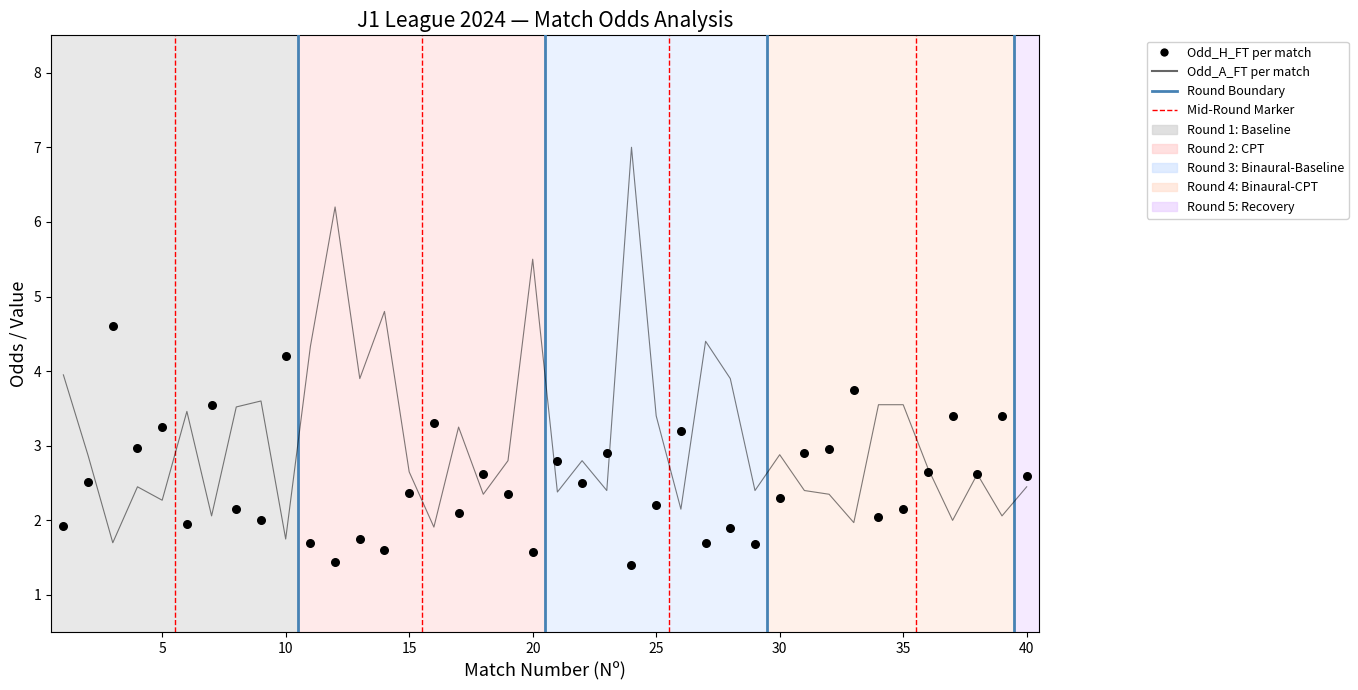

Which series reaches the maximum Y coordinate?

Odd_A_FT